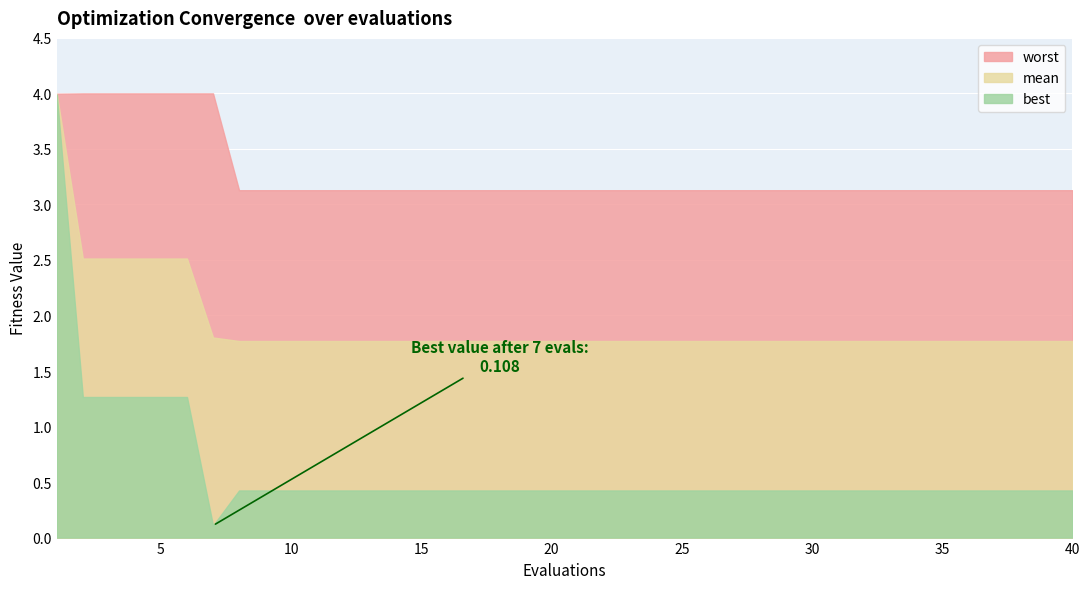

How many interior local valleys does the best series have?

1